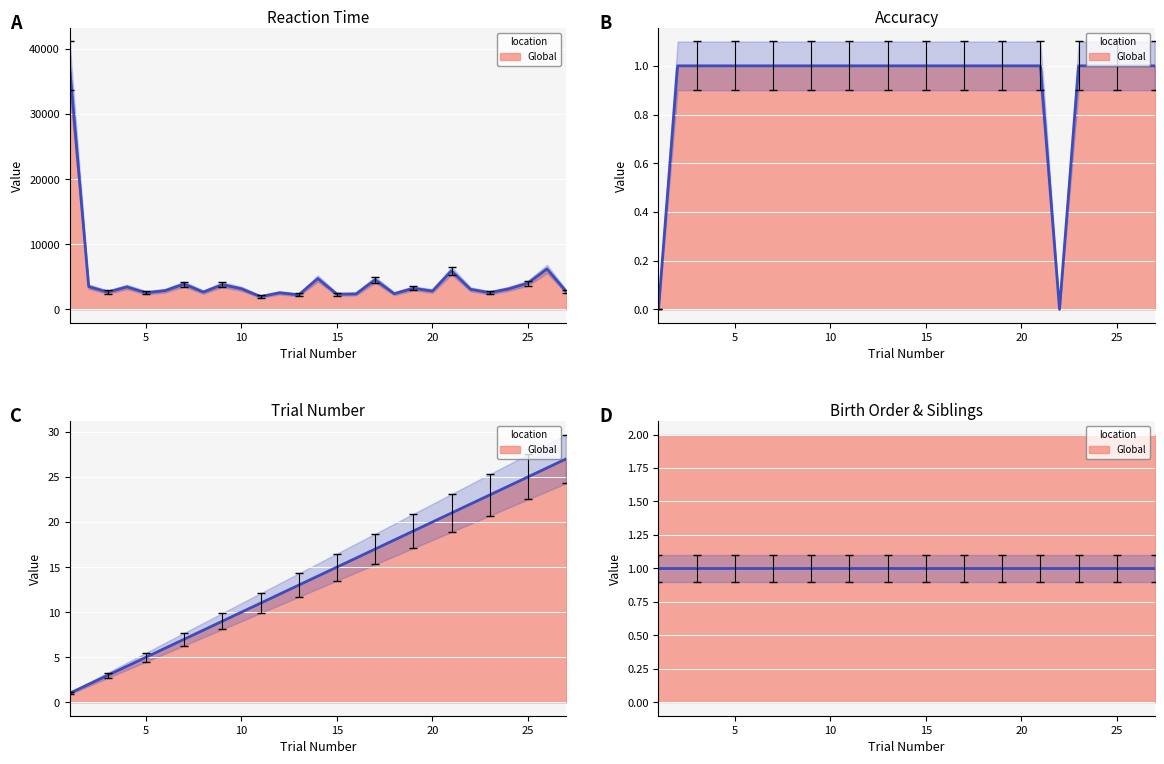

What is the approximate value of accuracy at 26?

1